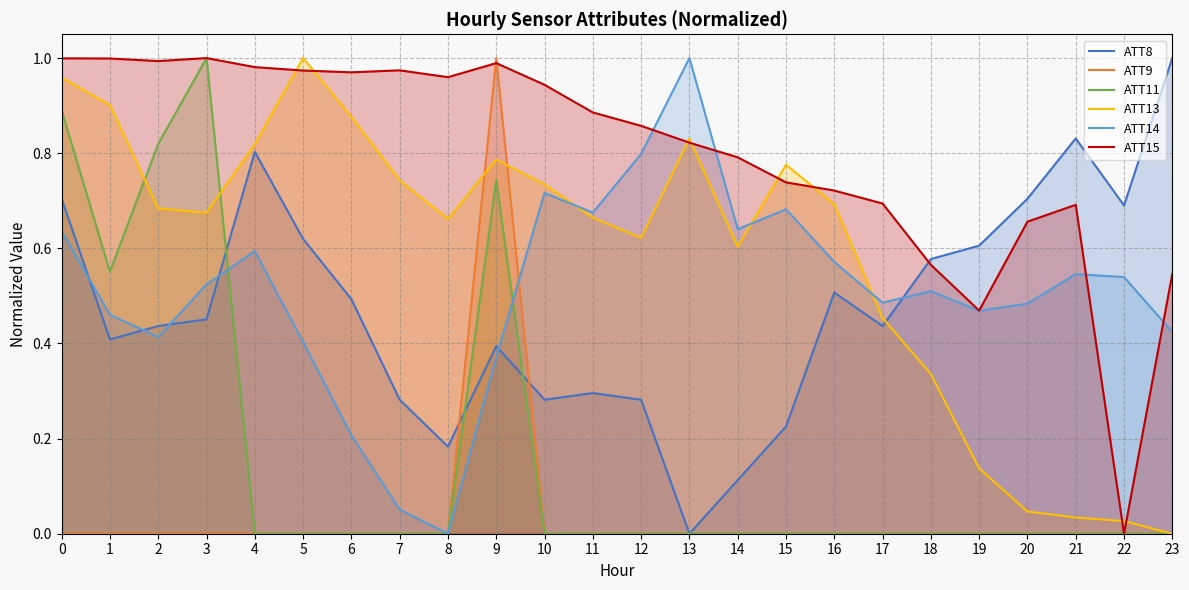

How many distinct data groups are displayed?

6